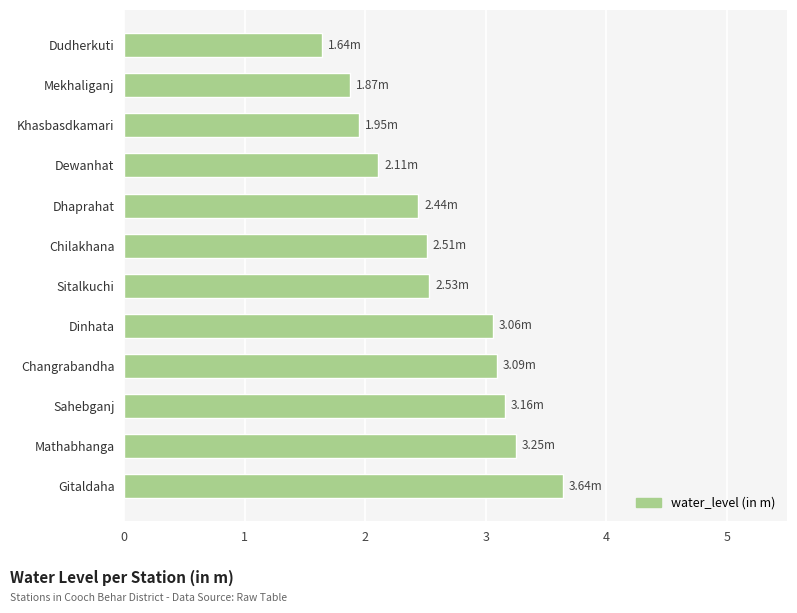

What is the difference between the second highest and second lowest values?

1.4